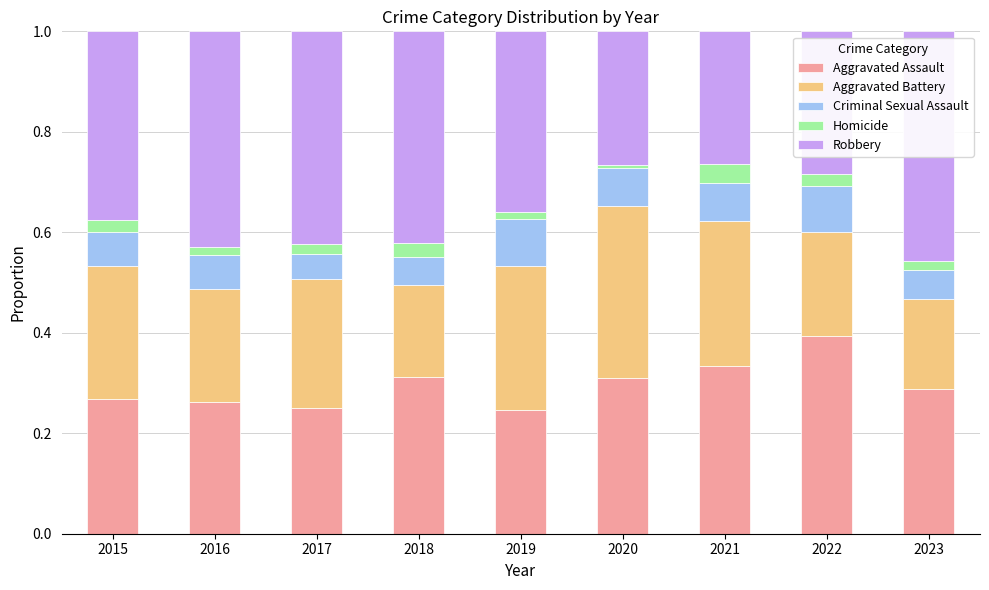

How many bars are there in total?

9